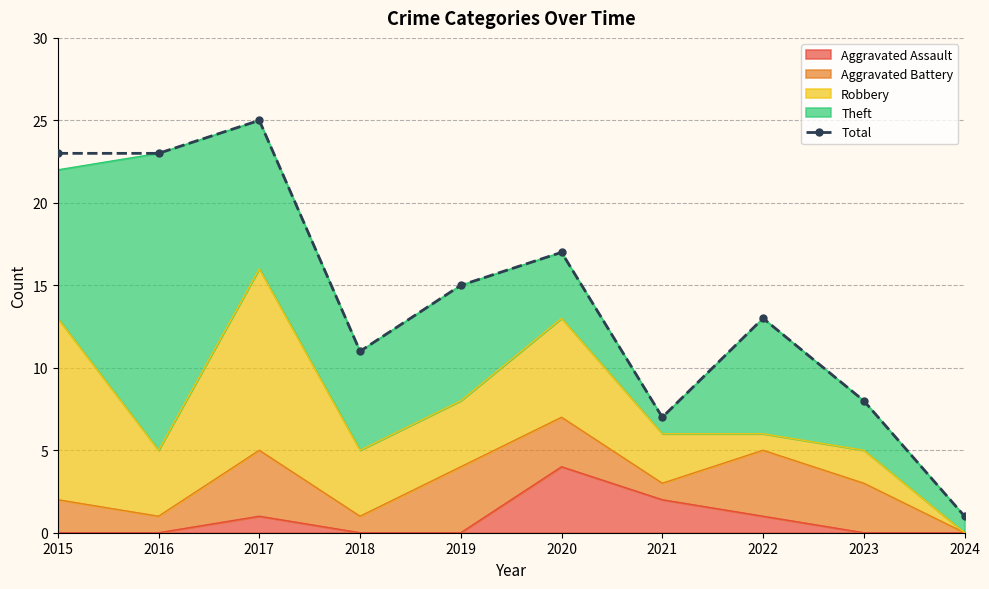

What is the difference between the second highest and minimum values?

22